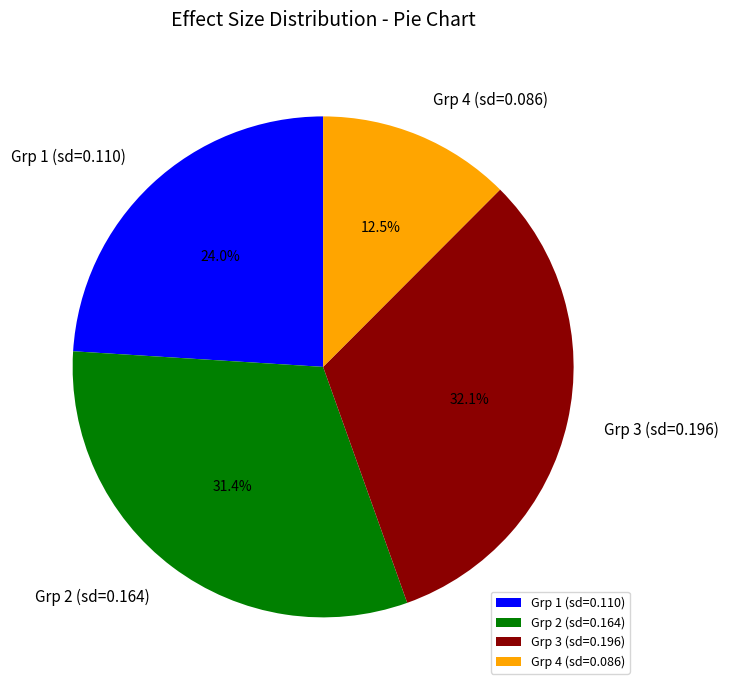

Is there any slice that represents more than half of the pie?

No